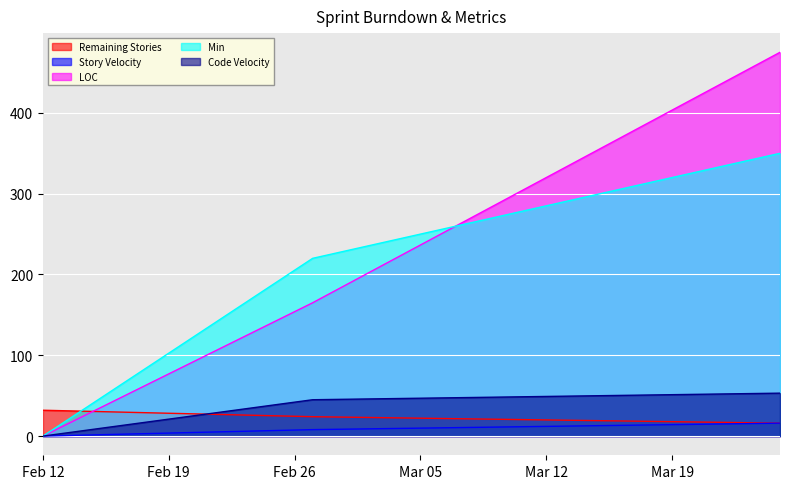

What is the label of the 2nd point from the right?

2019-02-27